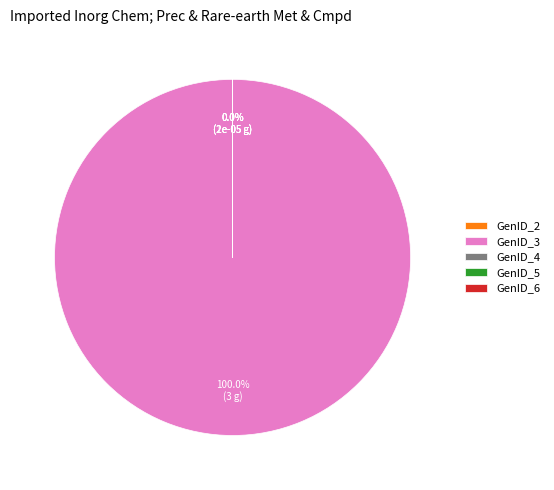

Combined, do GenID_4 and GenID_2 account for over 50%?

No